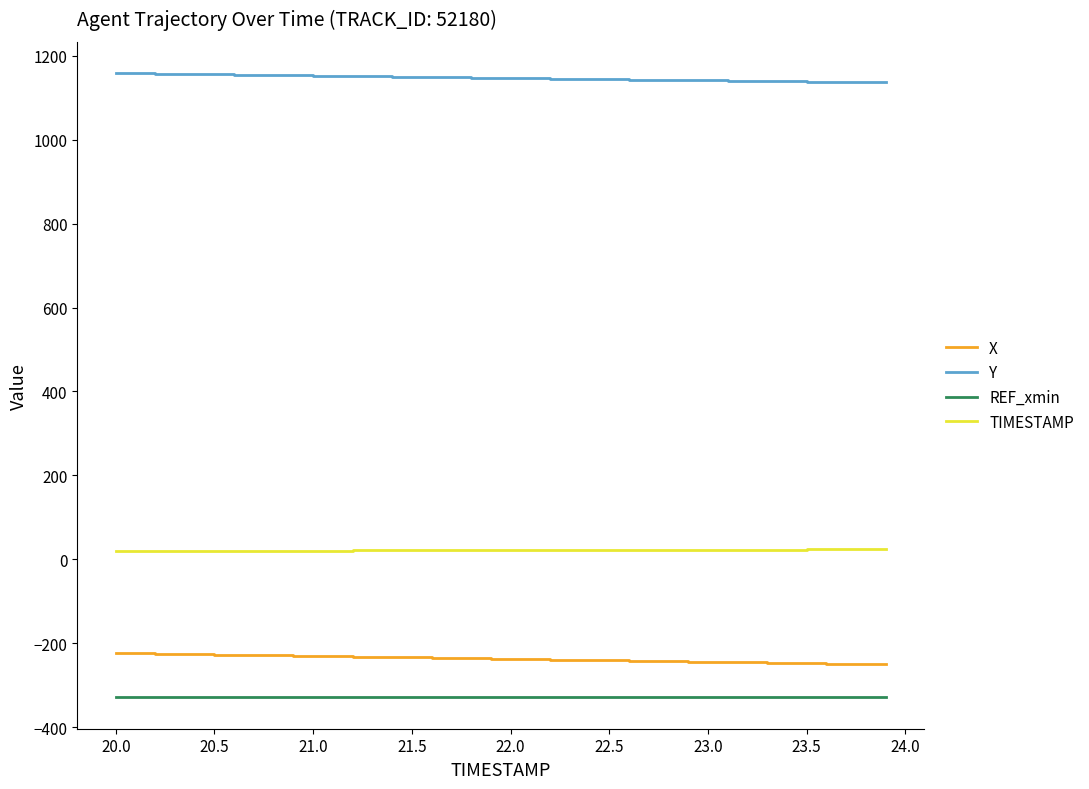

How many lines are shown in the chart?

4